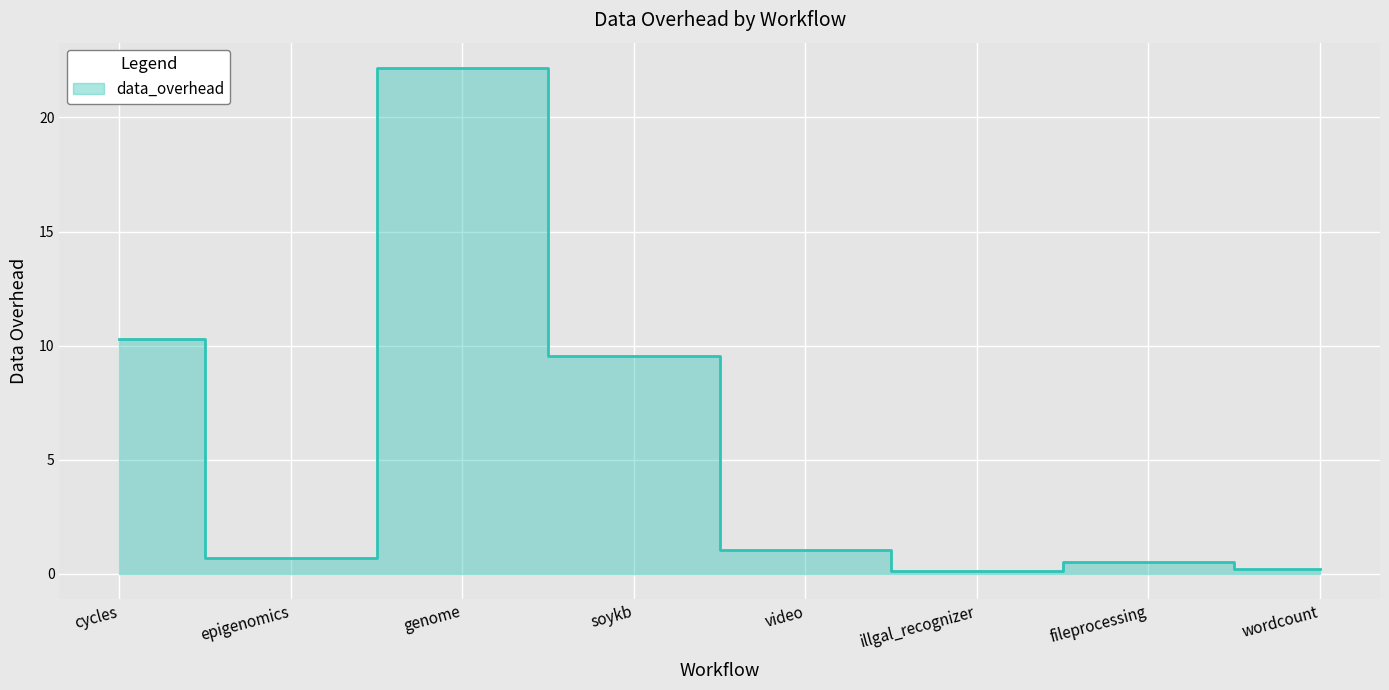

What is the difference between the maximum and second lowest values?

22.0